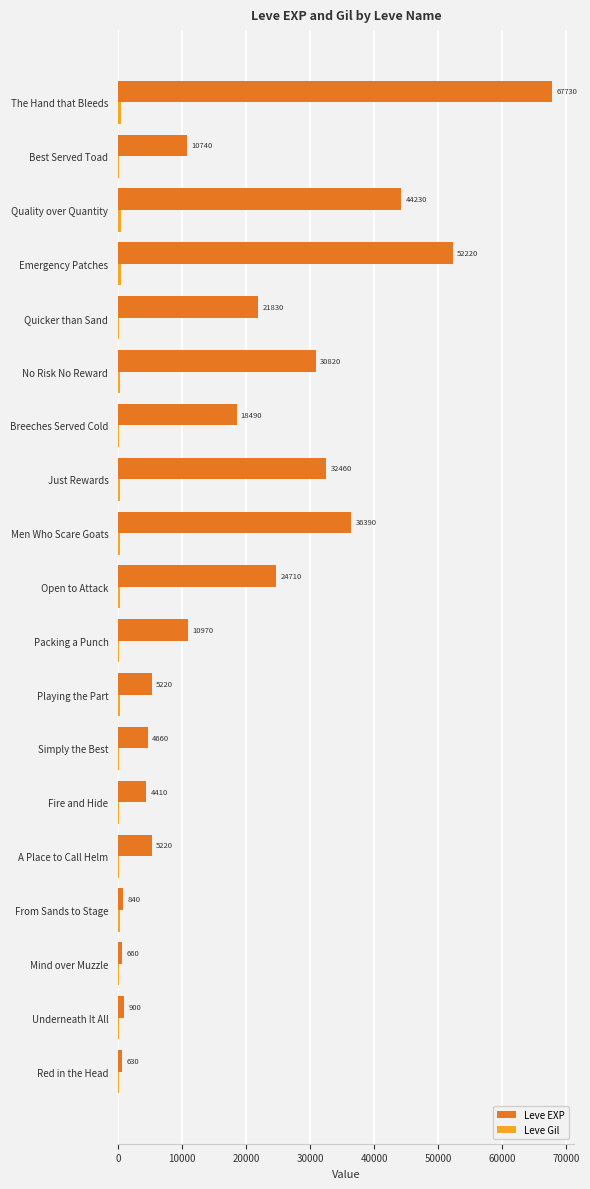

How many distinct data groups are displayed?

2